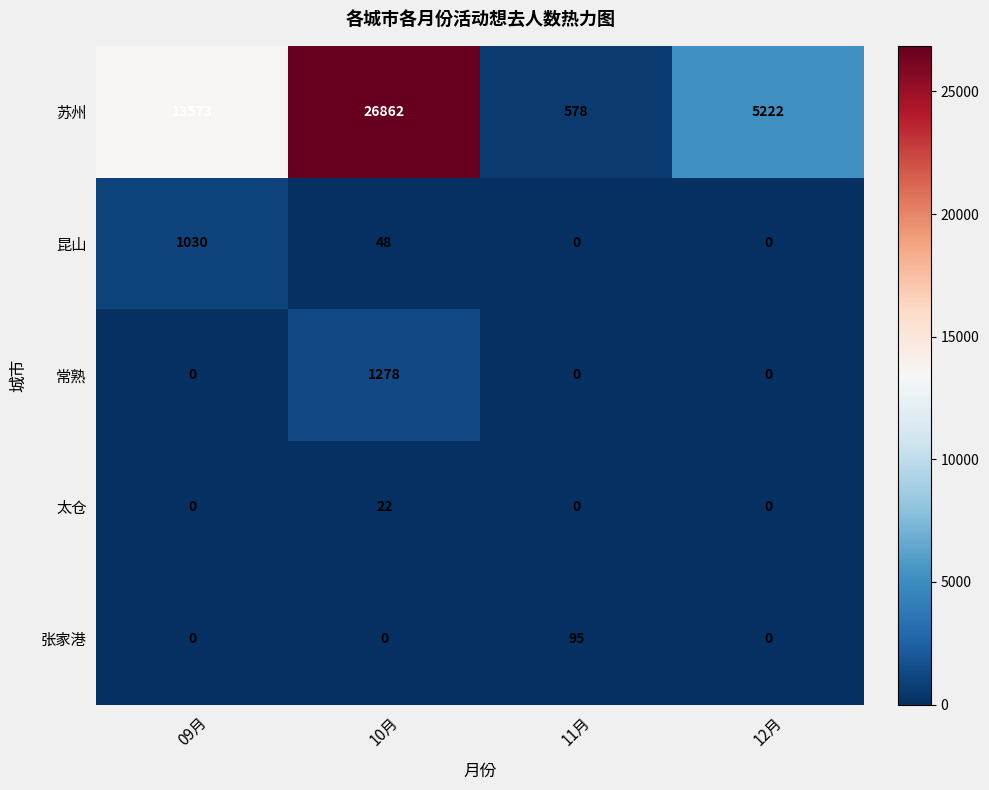

At which category is the sum across all series the highest?

10月